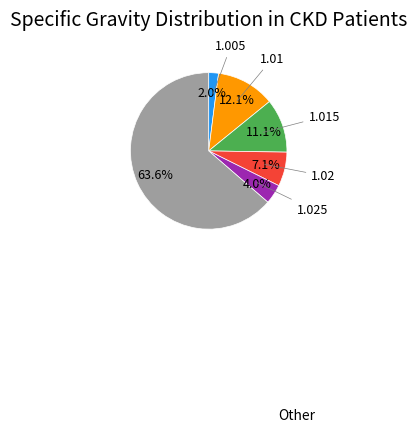

What portion of the pie excludes 1.005?

98.0%